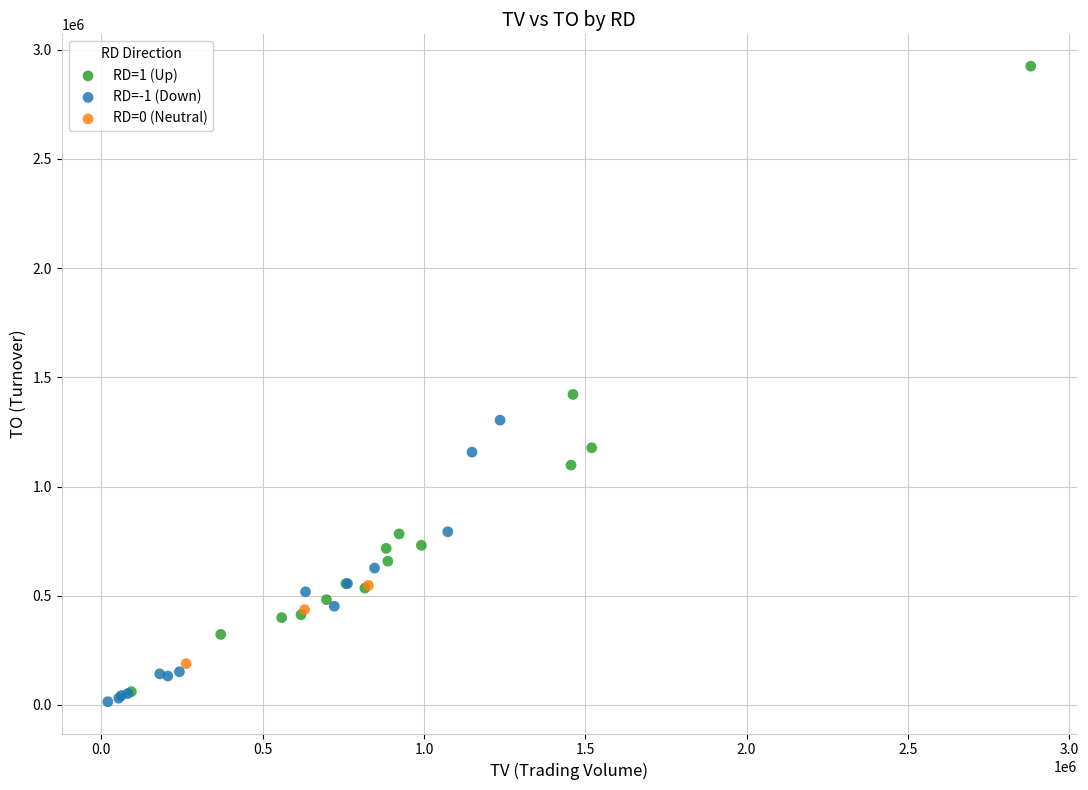

Which series reaches the maximum Y coordinate?

RD=1 (Up)